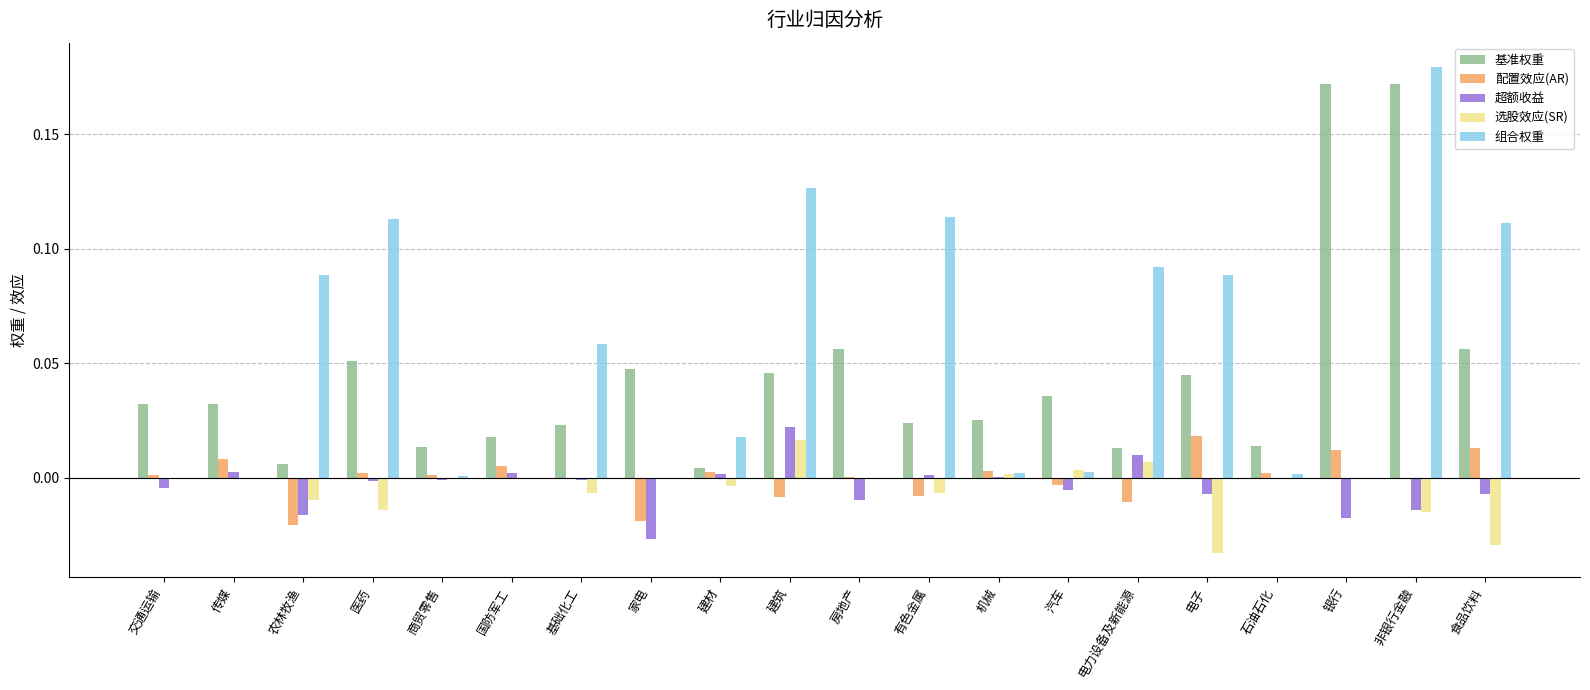

The value of 选股效应(SR) at 食品饮料 is -0.0. True or false?

True